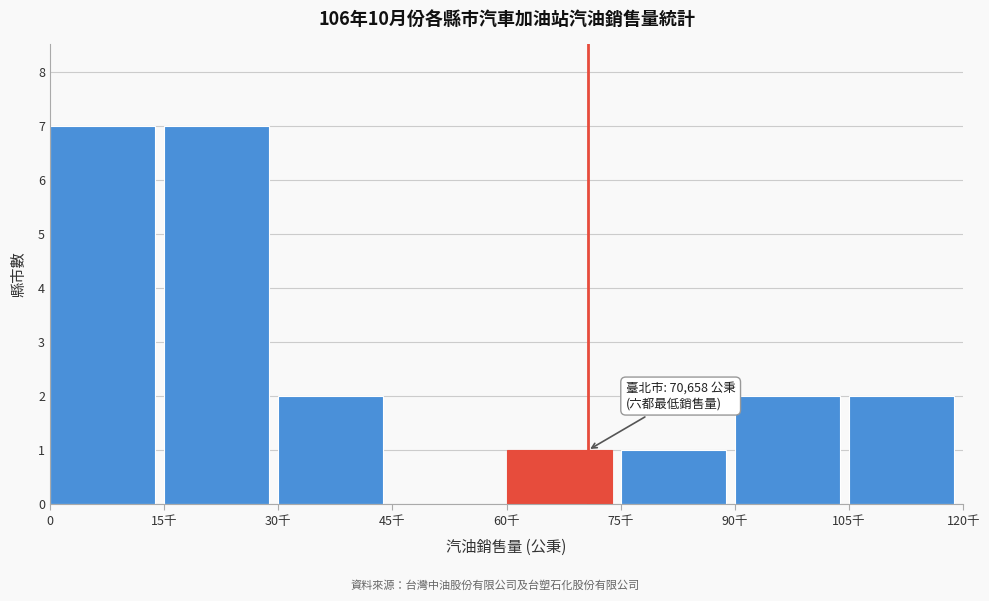

Reading right to left, transcribe all the data shown in this chart.

105千=2	90千=2	75千=1	60千=1	45千=0	30千=2	15千=7	0=7